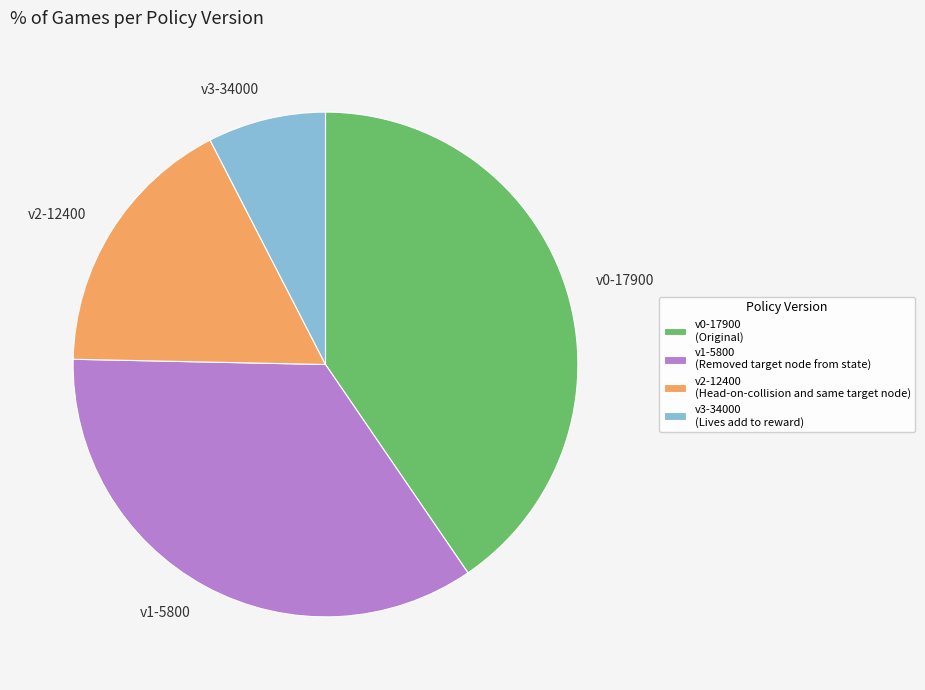

What is the smallest slice in the pie chart?

v3-34000